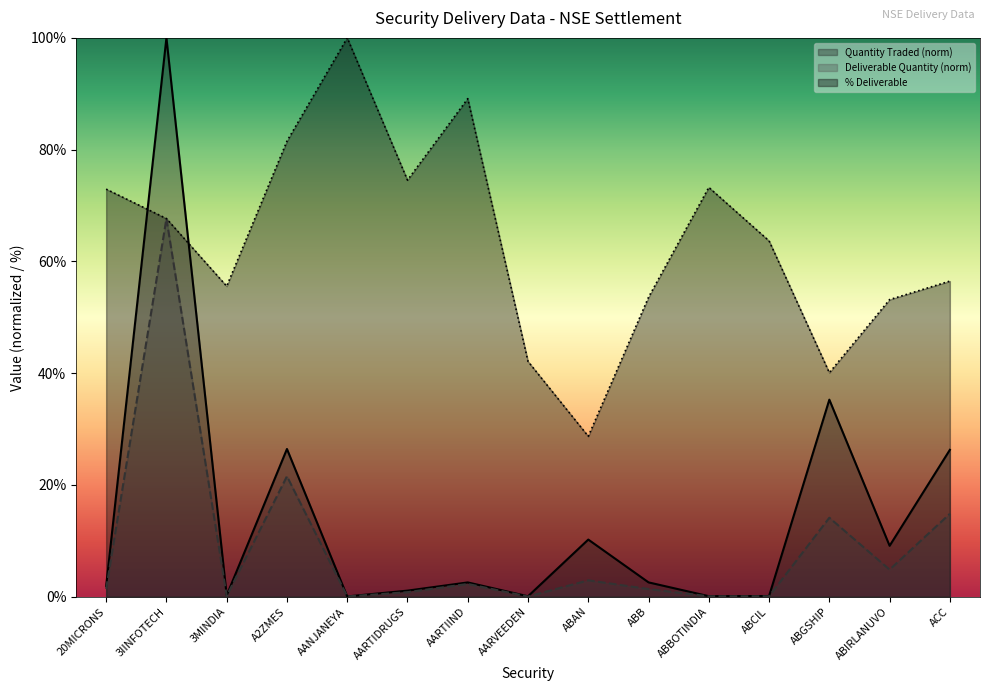

At which category does Quantity Traded reach its first local valley?

3MINDIA